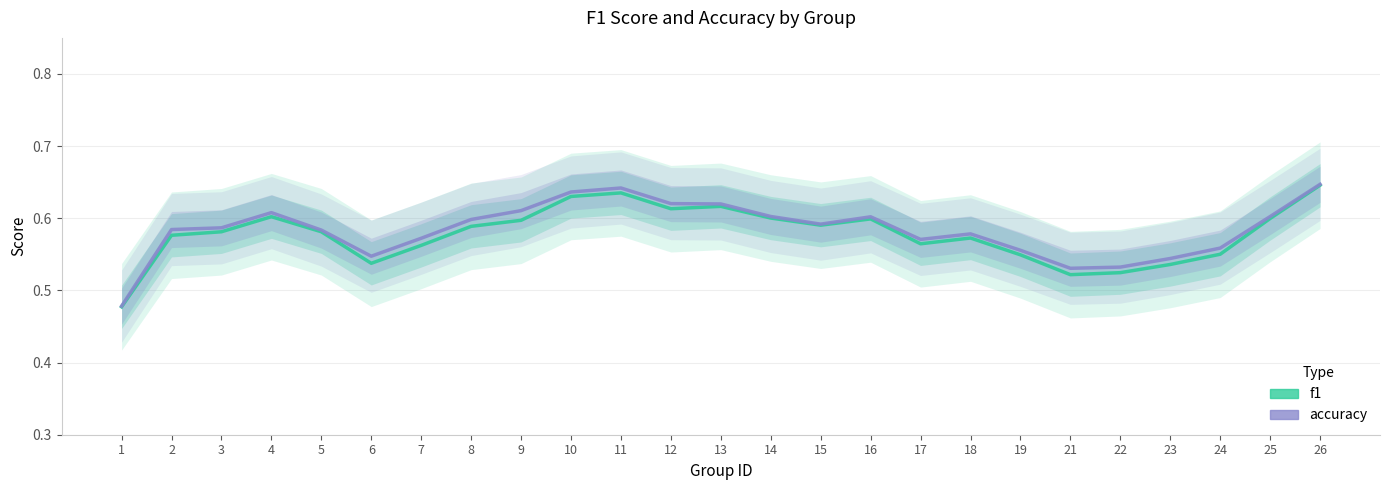

What is the average value of the f1 series?

0.6